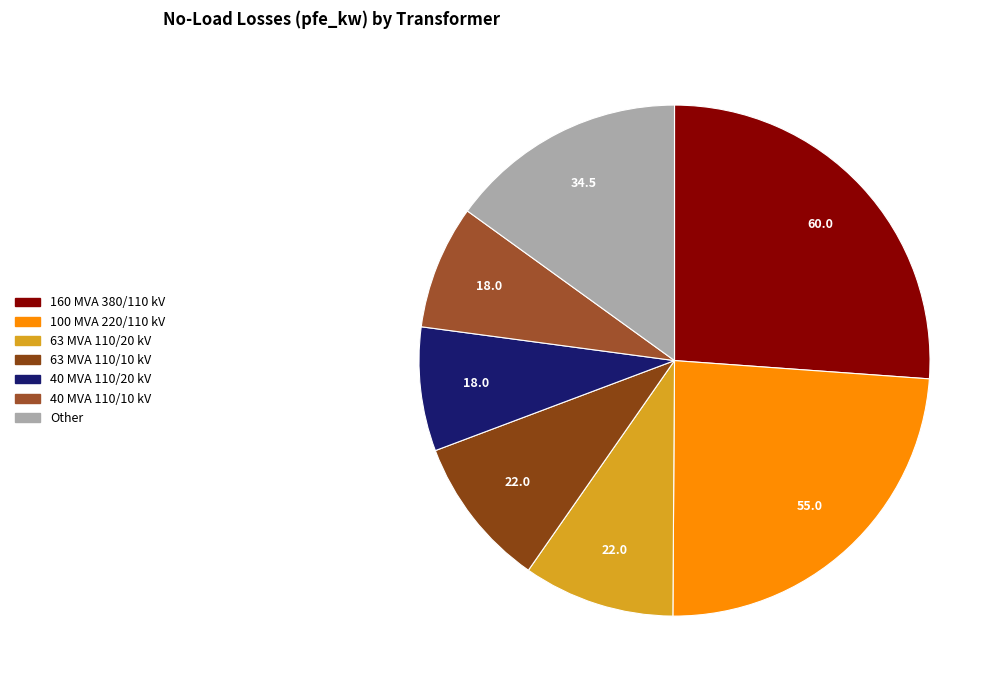

What is the largest slice in the pie chart?

160 MVA 380/110 kV